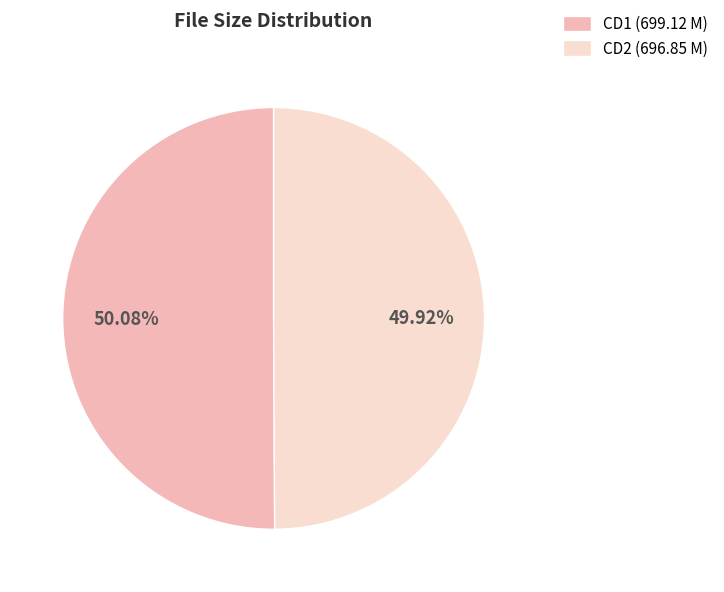

How many slices are in this pie chart?

2